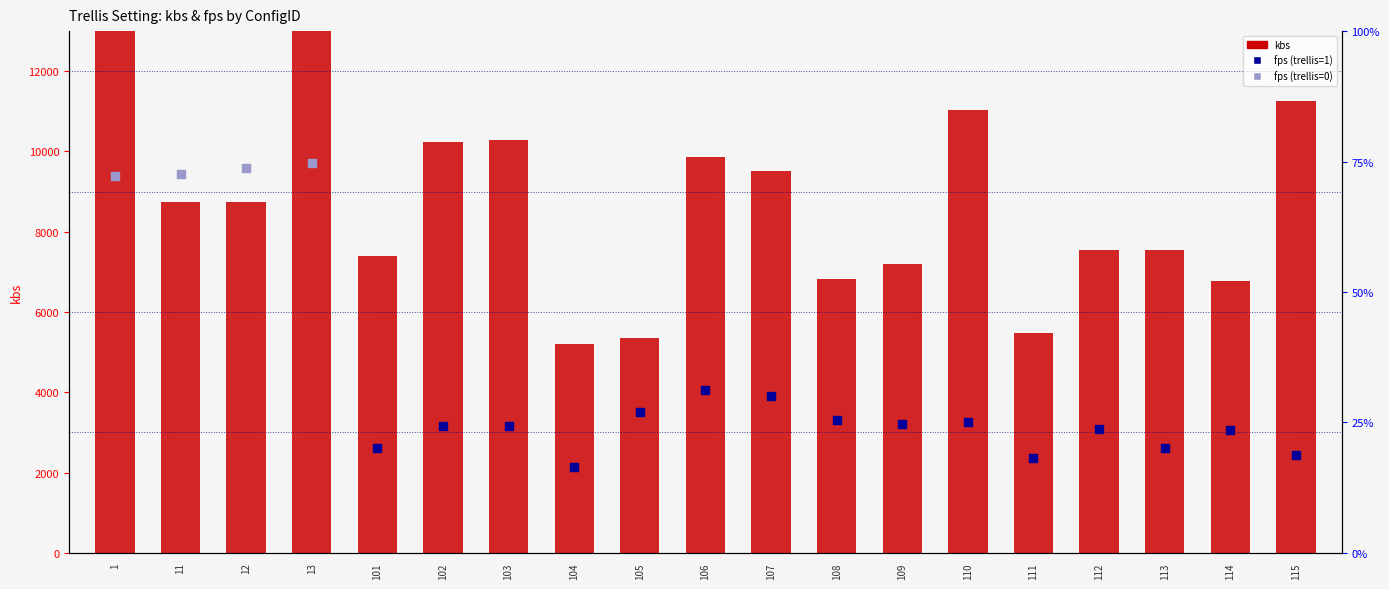

Between 102 and 108, which is larger?

102